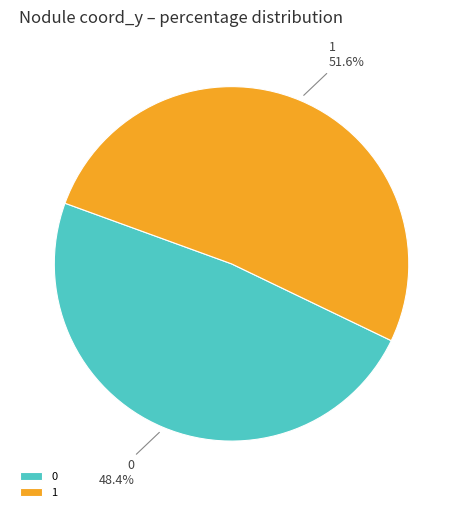

Which has a higher value, 1 or 0?

1